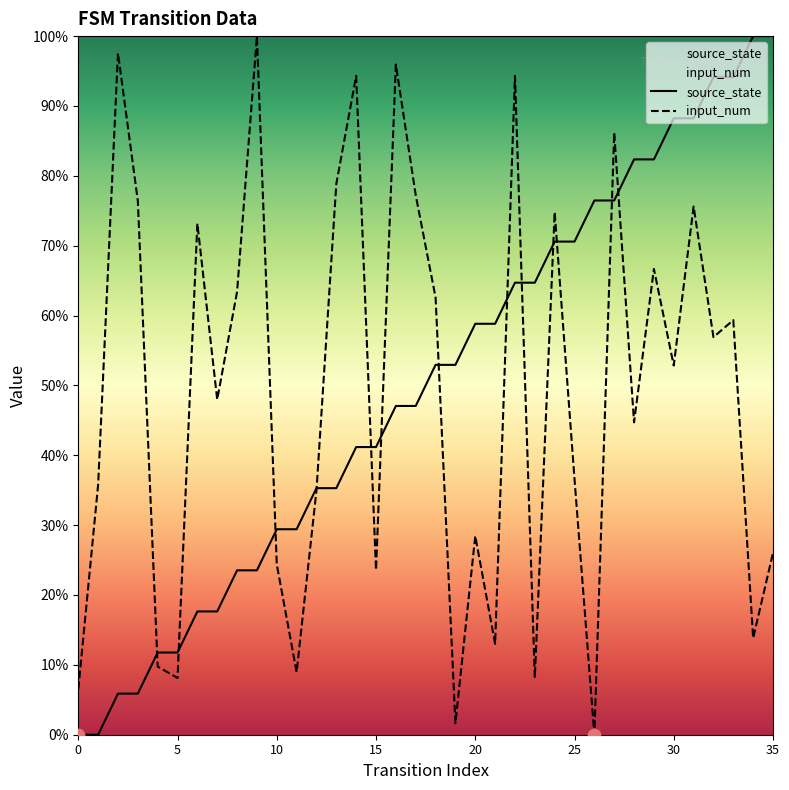

Which series has the largest Y range (max minus min)?

source_state